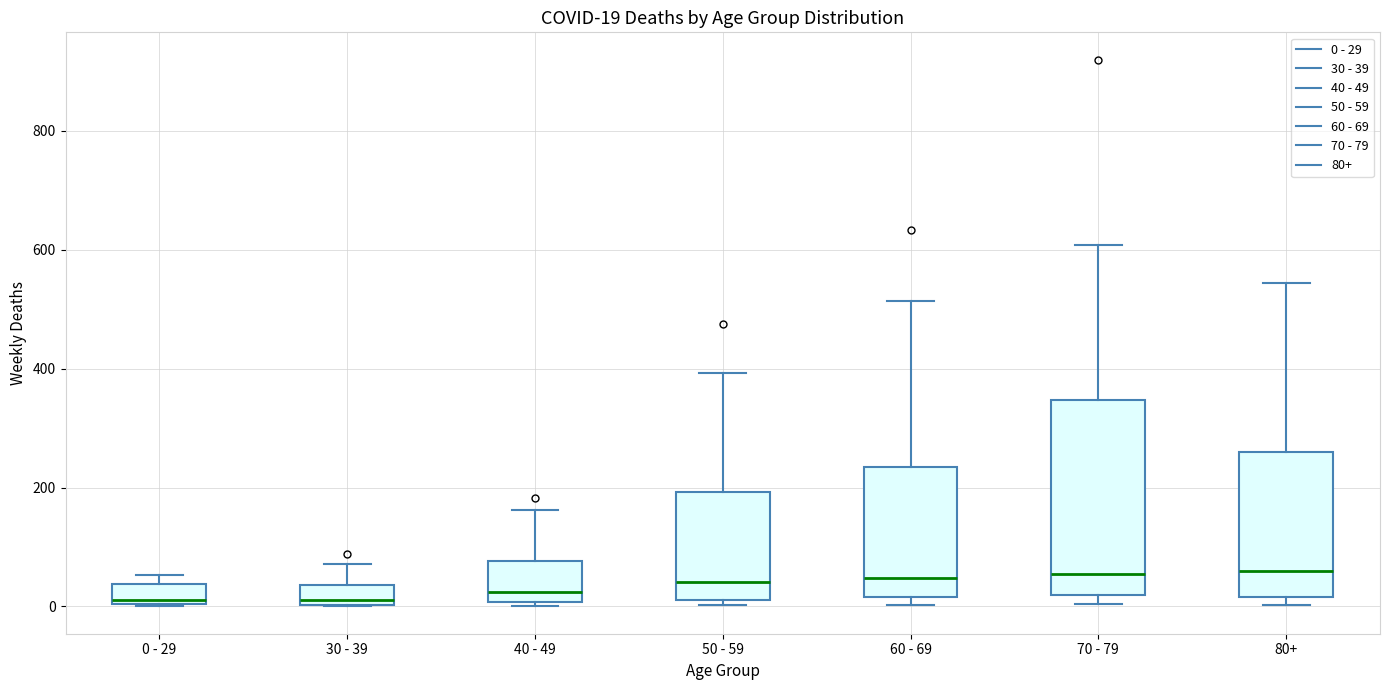

Comparing the boxes themselves (not the whiskers), which one is the tallest?

70 - 79